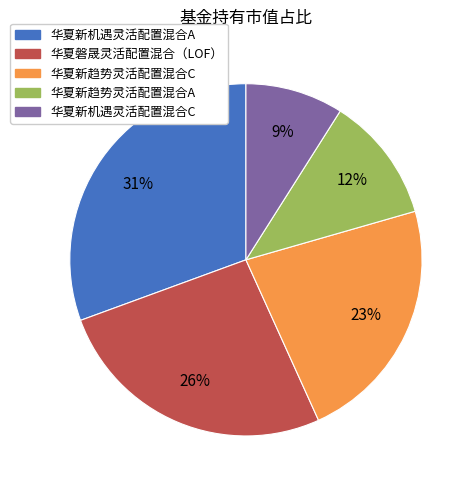

Is 华夏新机遇灵活配置混合A the majority of the pie?

No